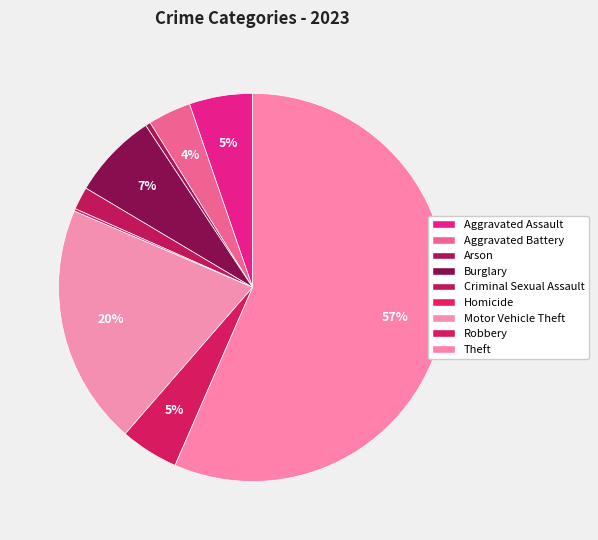

Rank the categories by value from highest to lowest.

Theft, Motor Vehicle Theft, Burglary, Aggravated Assault, Robbery, Aggravated Battery, Criminal Sexual Assault, Arson, Homicide